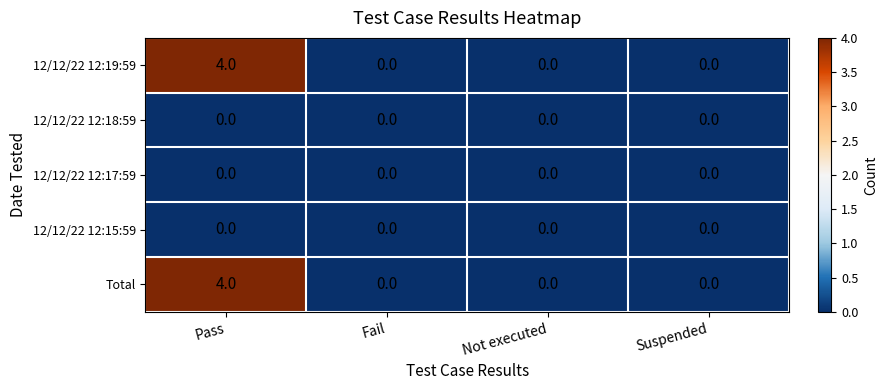

True or false: 12/12/22 12:19:59 has a value of 7 at Pass.

False